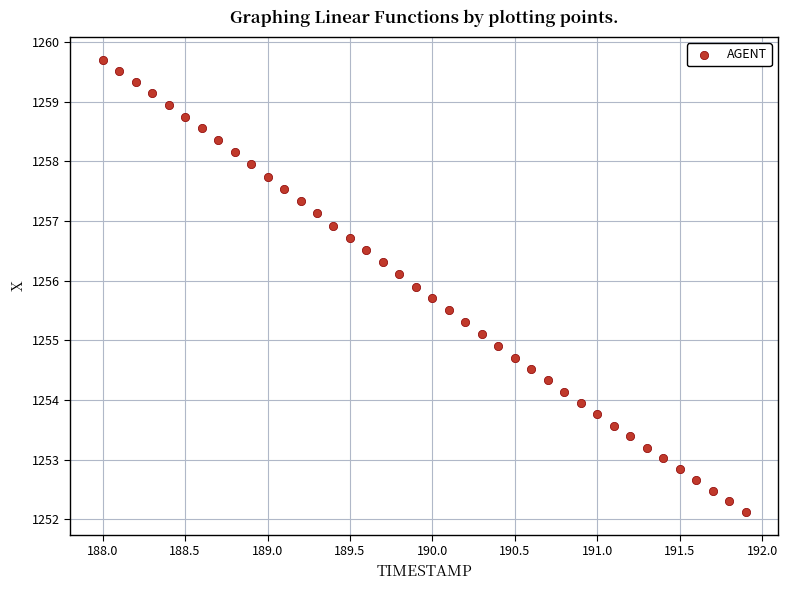

What is the range of X values (max minus min)?

3.9